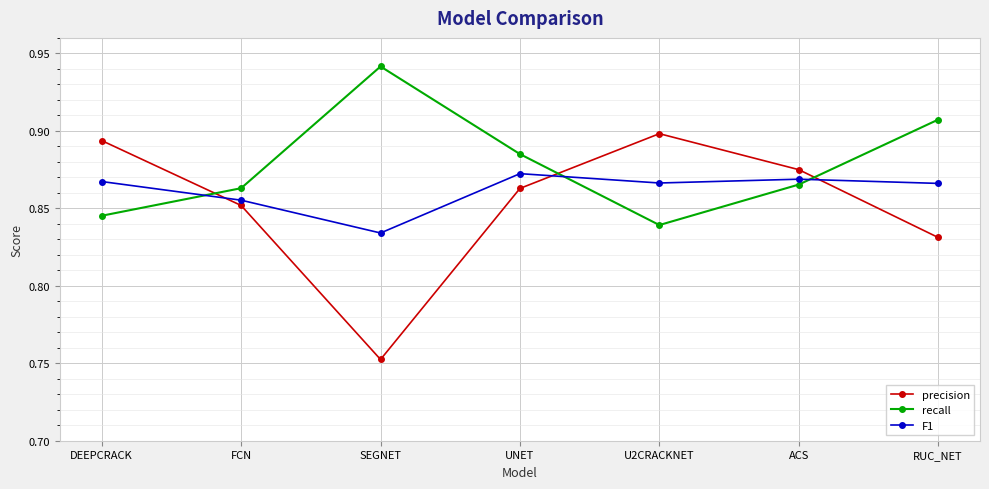

What is the label of the 7th point from the right?

DEEPCRACK